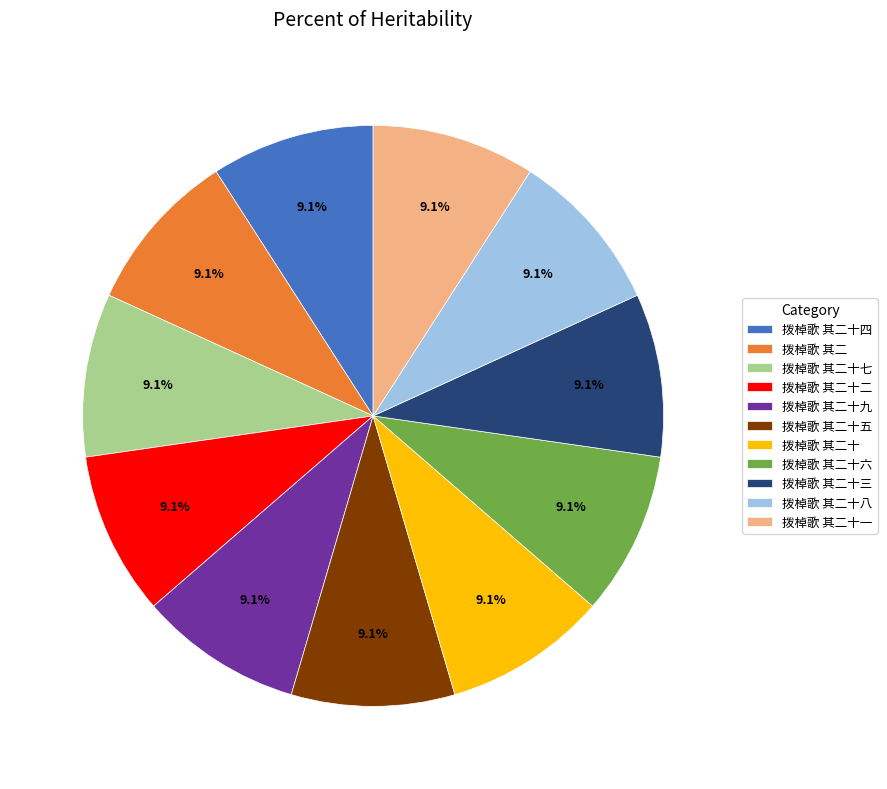

Does any single category account for the majority?

No